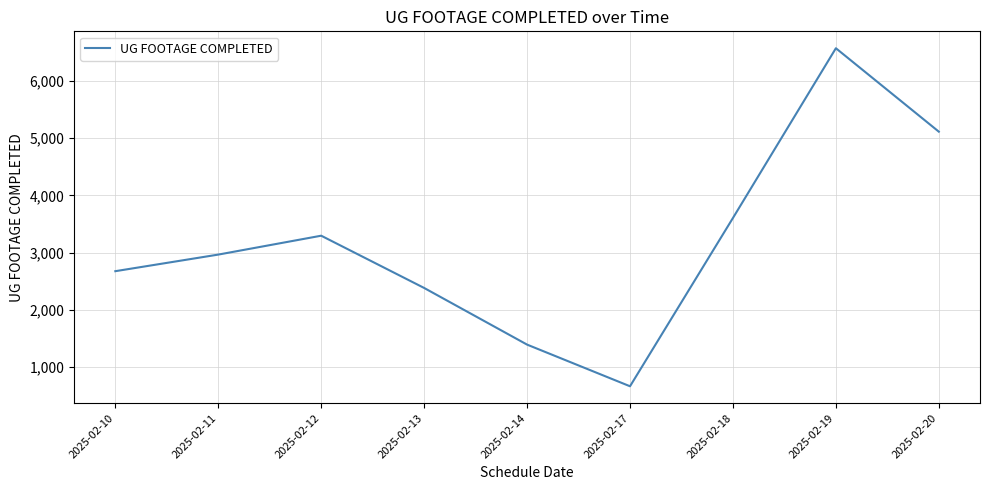

Rank the categories by value from lowest to highest.

2025-02-17, 2025-02-14, 2025-02-13, 2025-02-10, 2025-02-11, 2025-02-12, 2025-02-18, 2025-02-20, 2025-02-19